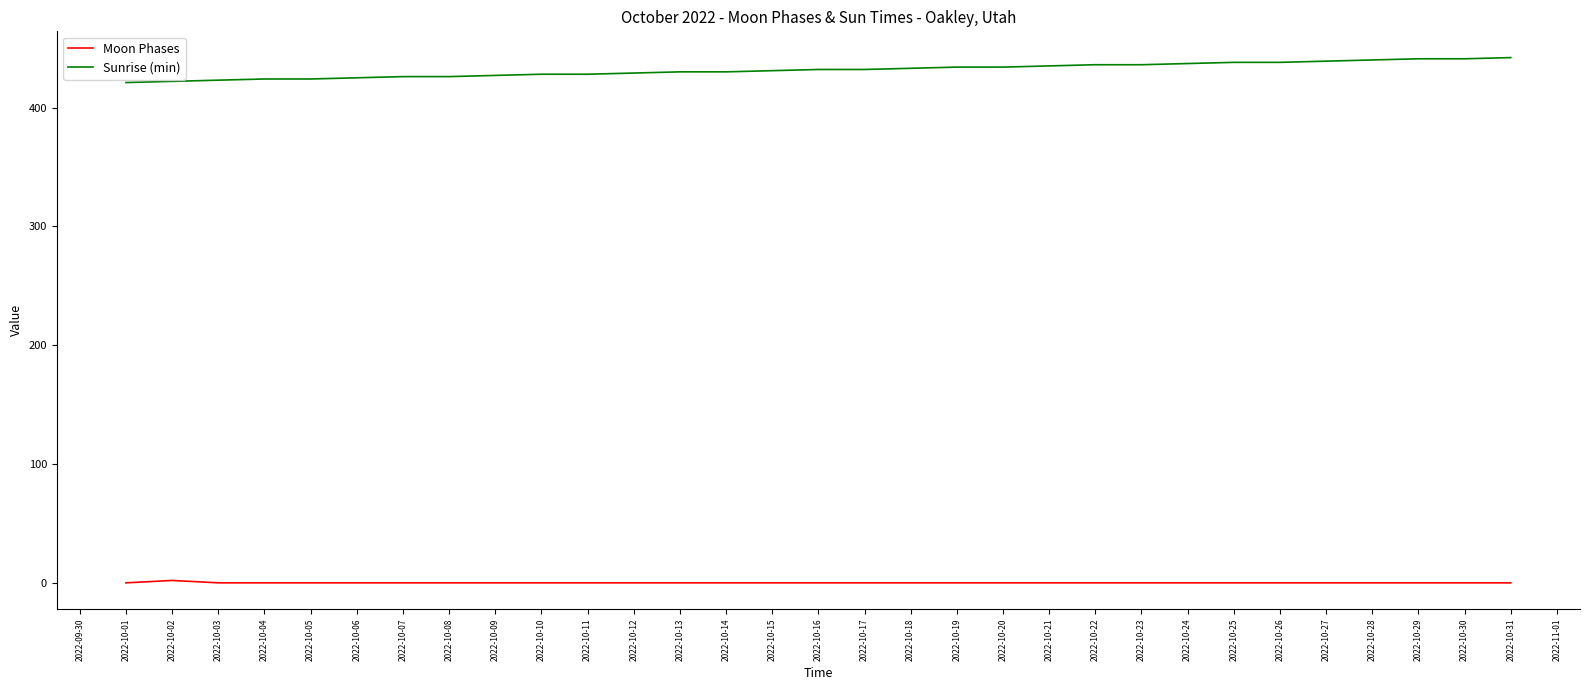

At 2022-10-28, list the series in order from largest to smallest.

Sunrise (min), Moon Phases